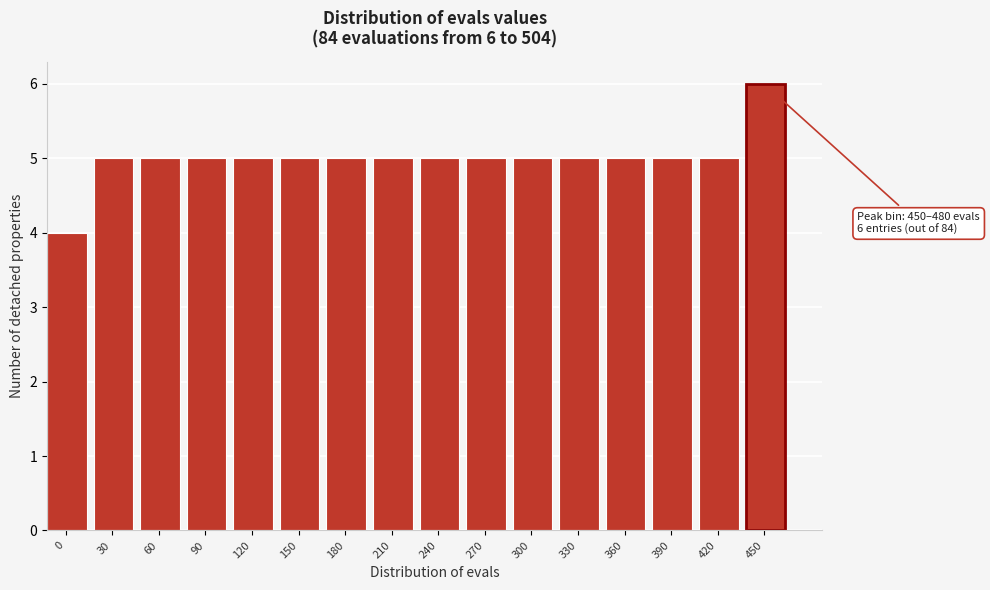

Reading right to left, transcribe all the data shown in this chart.

450=6	420=5	390=5	360=5	330=5	300=5	270=5	240=5	210=5	180=5	150=5	120=5	90=5	60=5	30=5	0=4